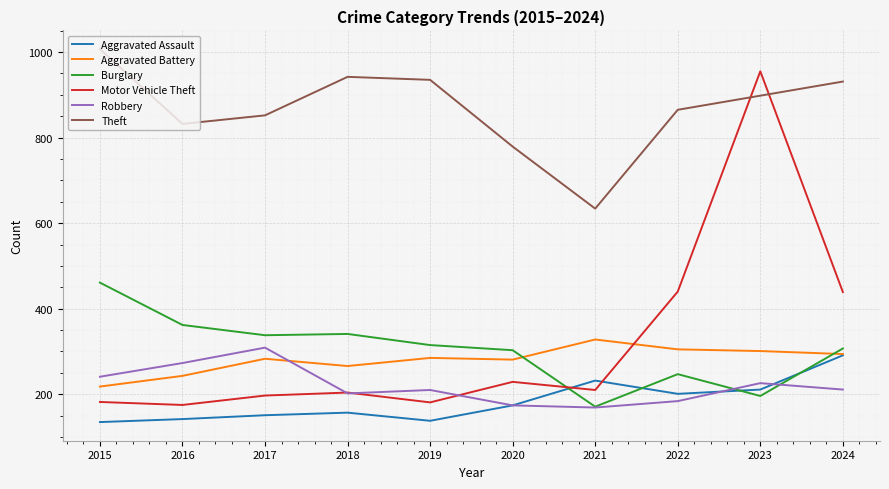

True or false: Motor Vehicle Theft and Aggravated Assault cross at least once.

True